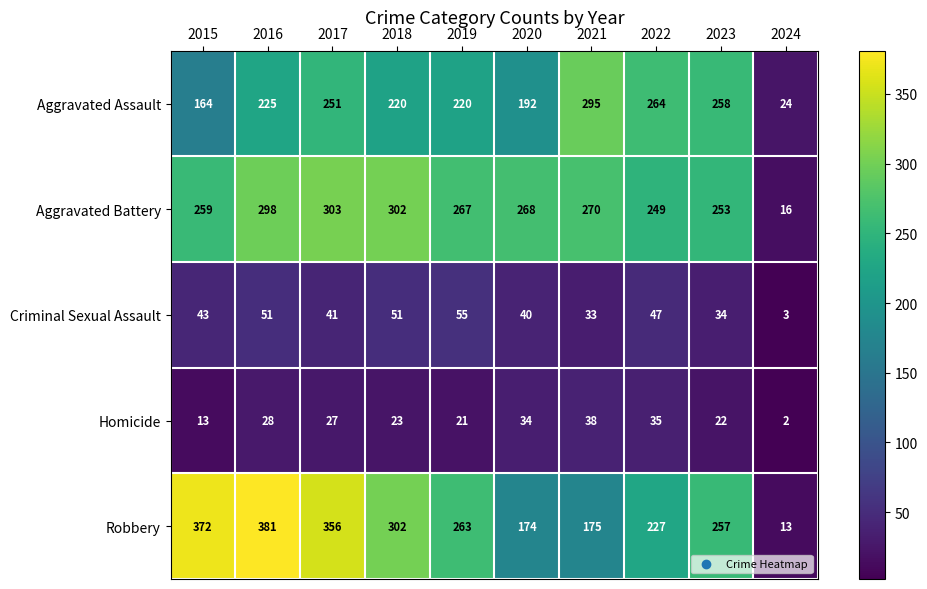

At 2015, list the series in order from smallest to largest.

Homicide, Criminal Sexual Assault, Aggravated Assault, Aggravated Battery, Robbery